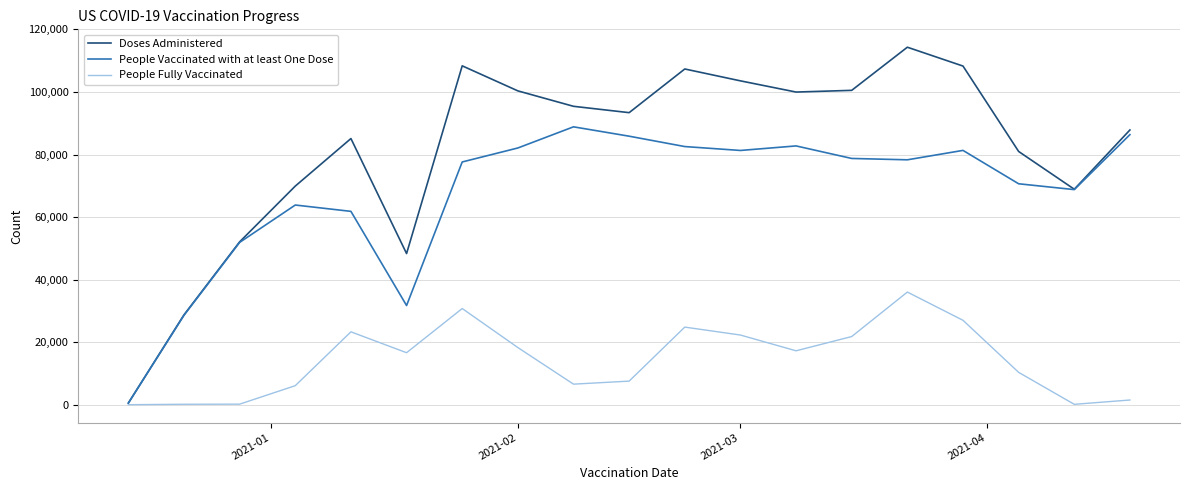

List the series in order of their peak value, lowest first.

People Fully Vaccinated, People Vaccinated with at least One Dose, Doses Administered